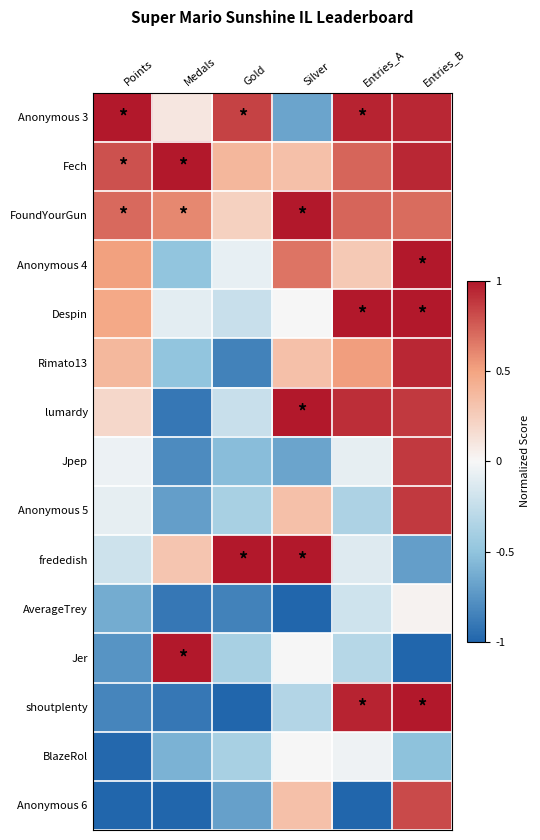

Which category has the lowest value across all series?

Silver